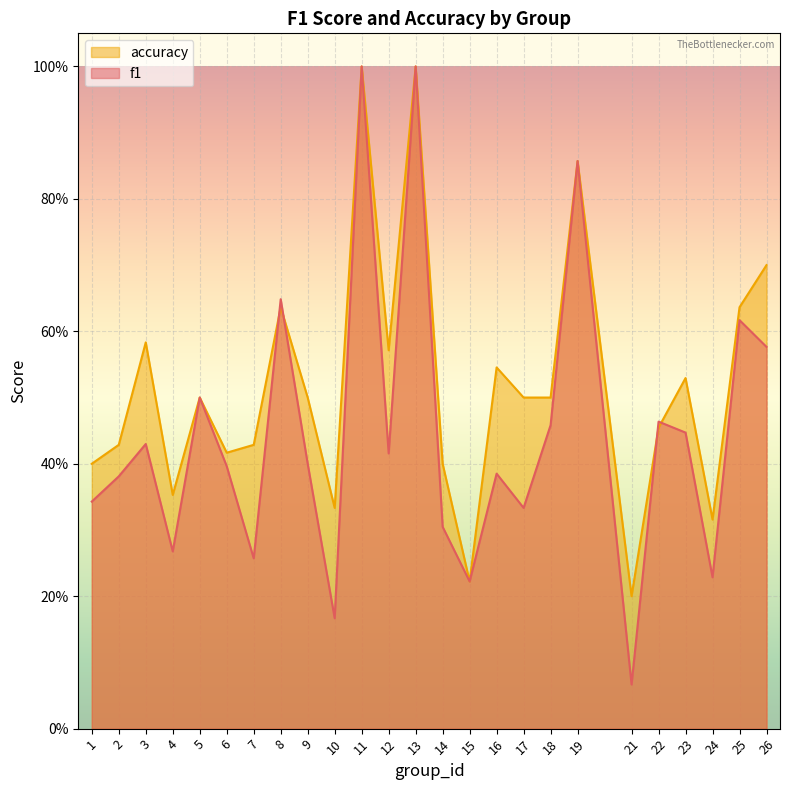

What are all the series names shown in the legend?

accuracy, f1